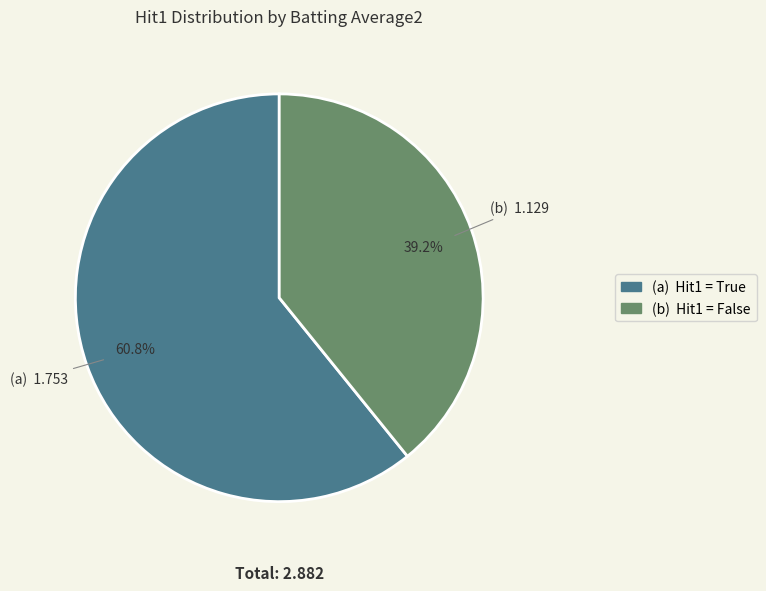

Is there any slice that represents more than half of the pie?

Yes